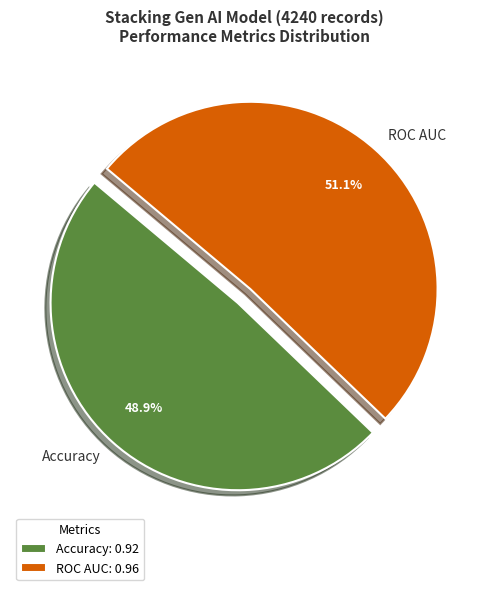

To the nearest percent, what is the difference between the largest and smallest slice percentages?

2%